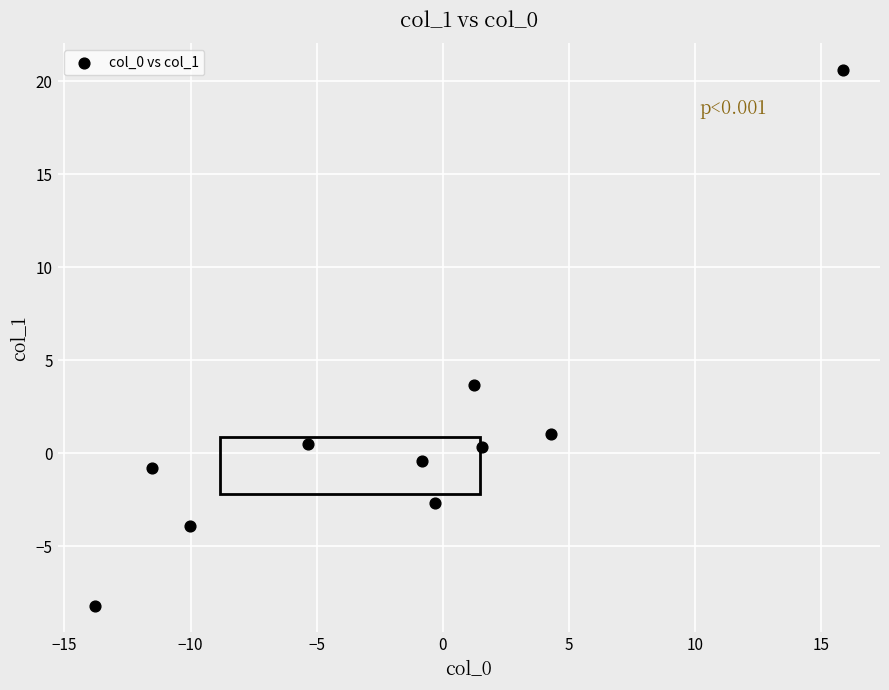

What is the average X value?

-1.9